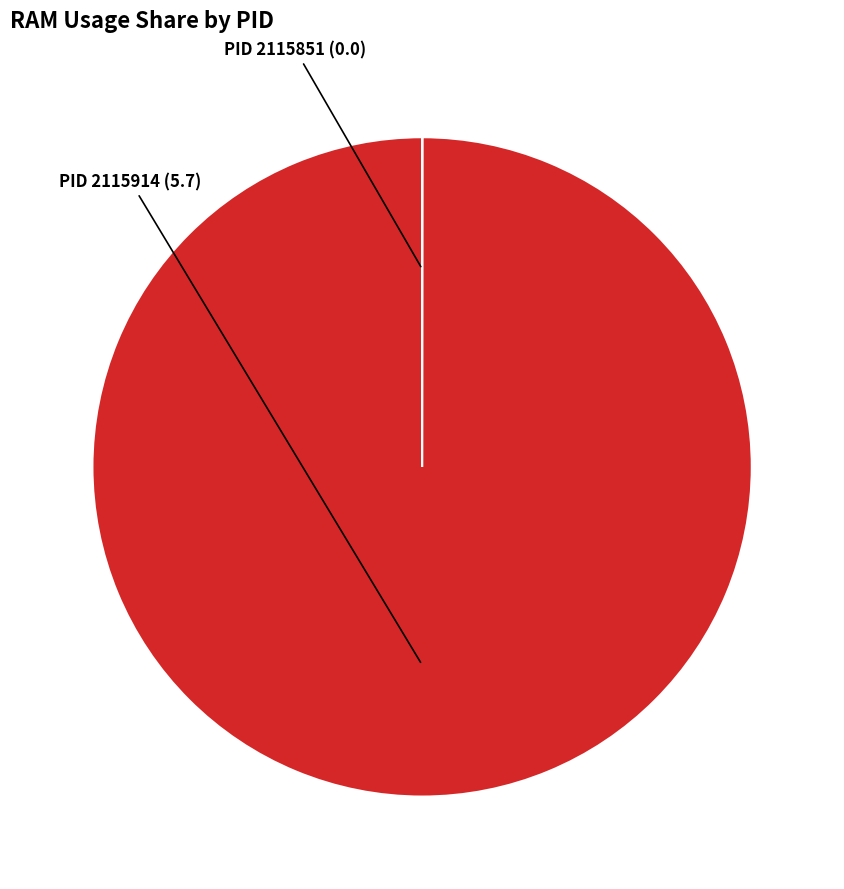

Which slice is the largest?

PID 2115914